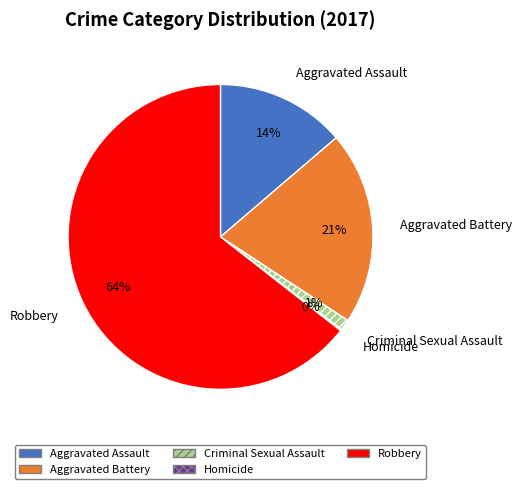

The Robbery slice represents 52% of the pie. True or false?

False